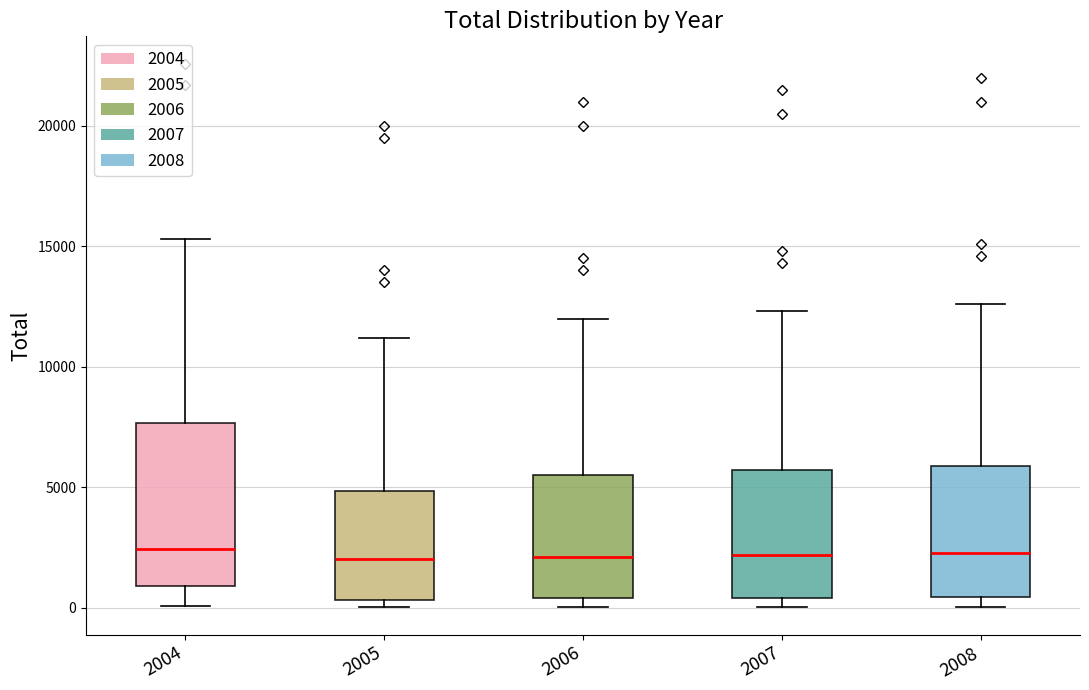

Comparing the boxes themselves (not the whiskers), which one is the tallest?

2004